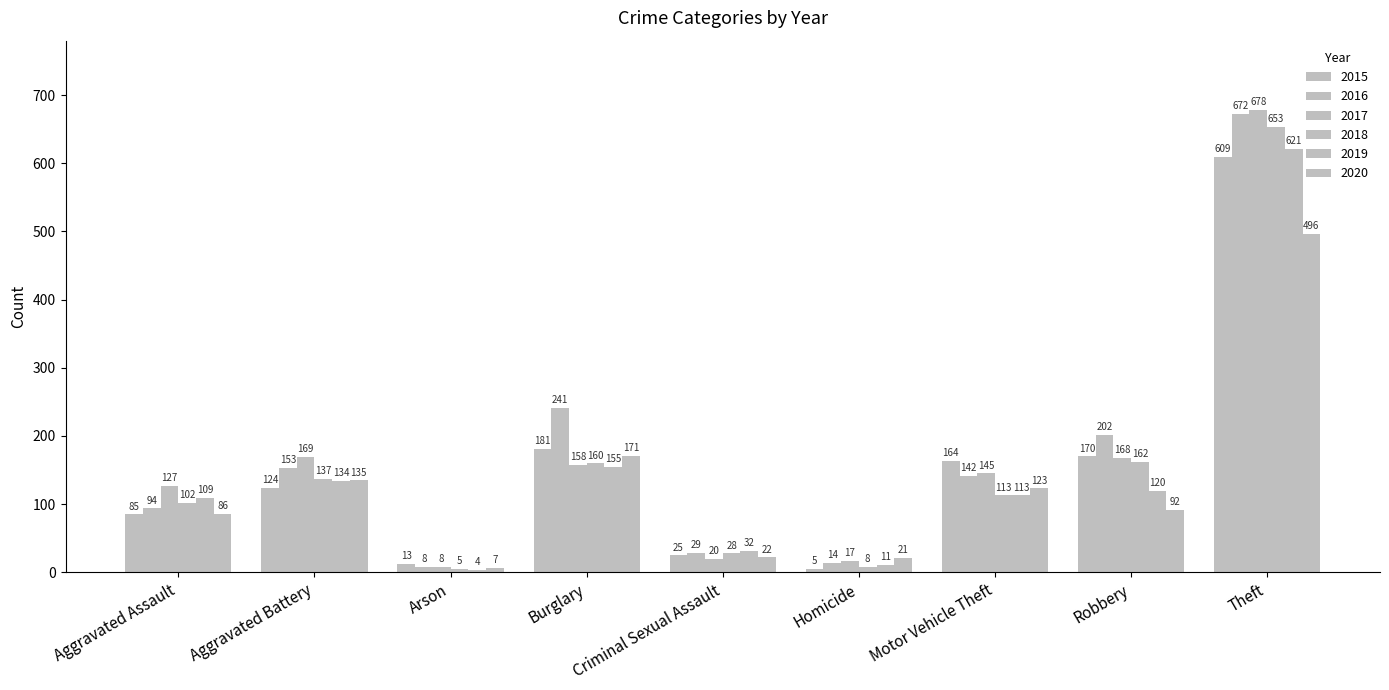

How many groups of bars are there?

9